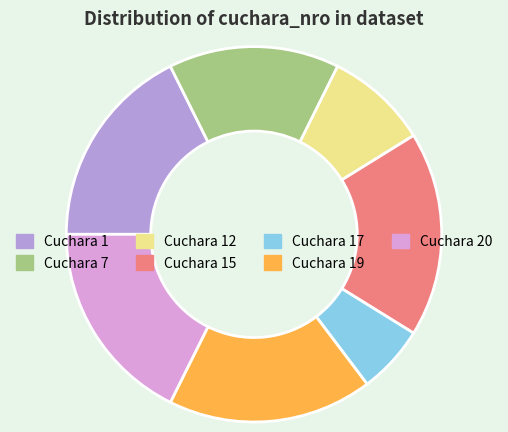

Does any single category account for the majority?

No